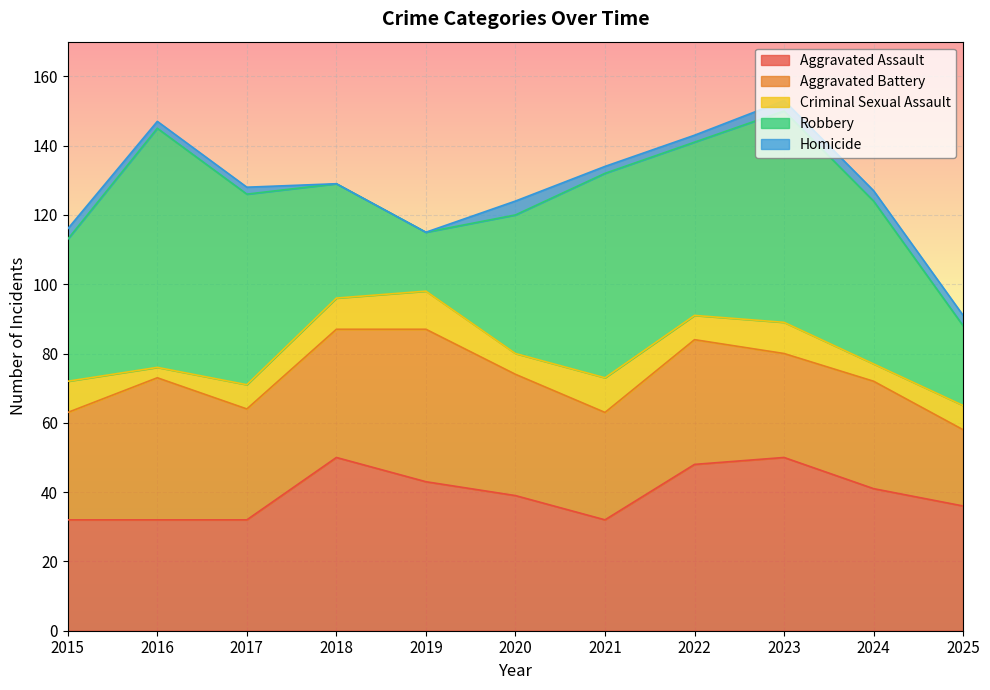

Which has a higher value, 2025 or 2021?

2025